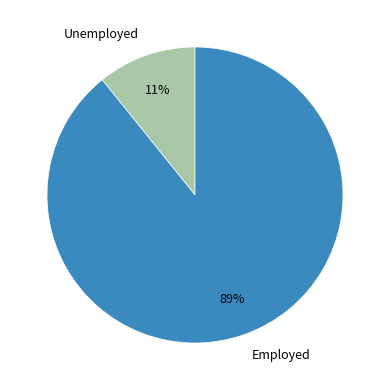

What percentage is the Unemployed slice, to the nearest percent?

11%